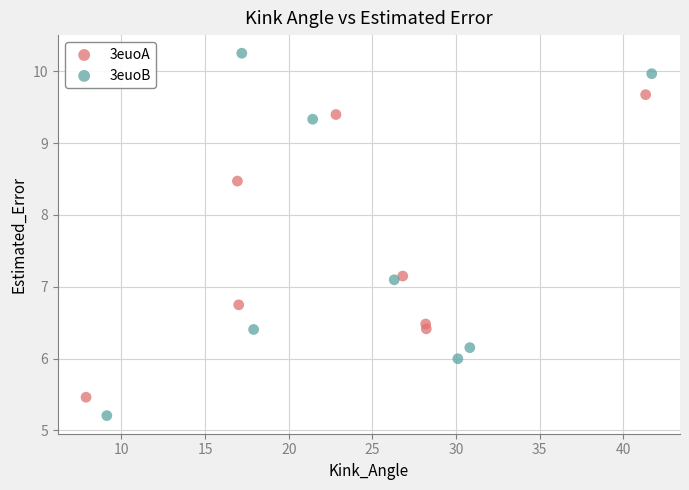

Which series has the largest Y range (max minus min)?

3euoB